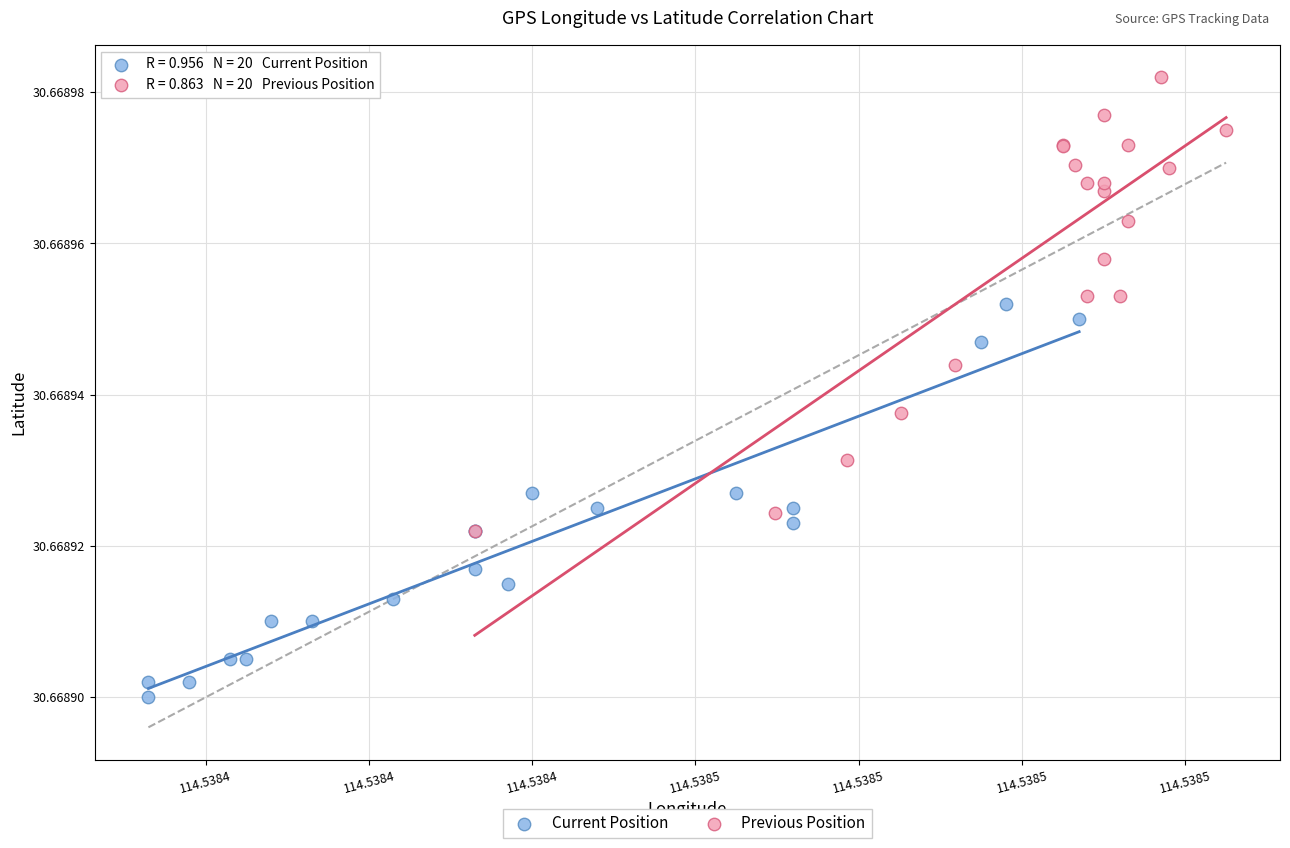

Which series reaches the maximum Y coordinate?

Previous Position